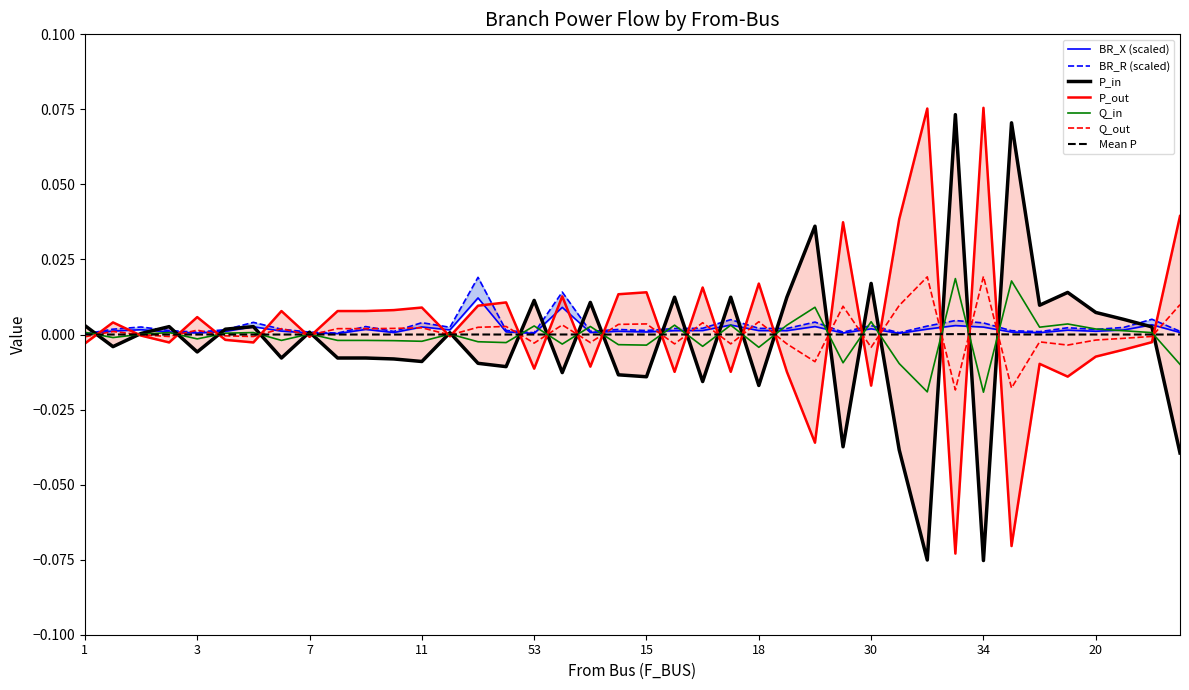

Does the chart display data point markers on the line(s)?

No